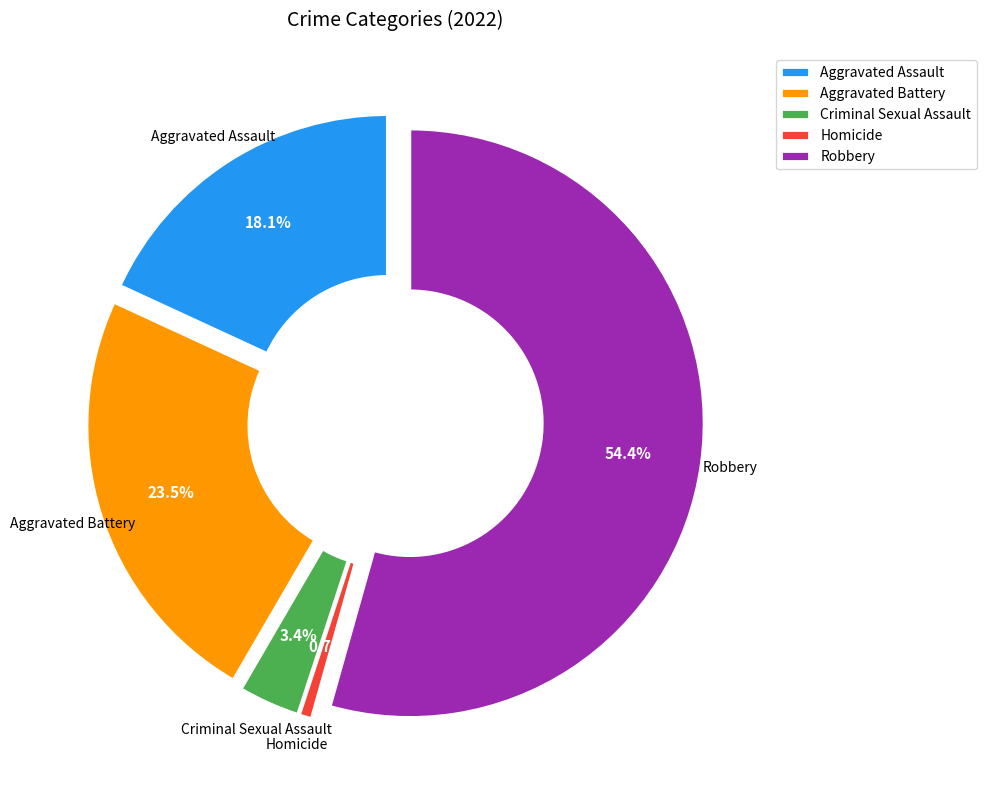

Do Aggravated Assault and Aggravated Battery together represent more than half of the pie?

No